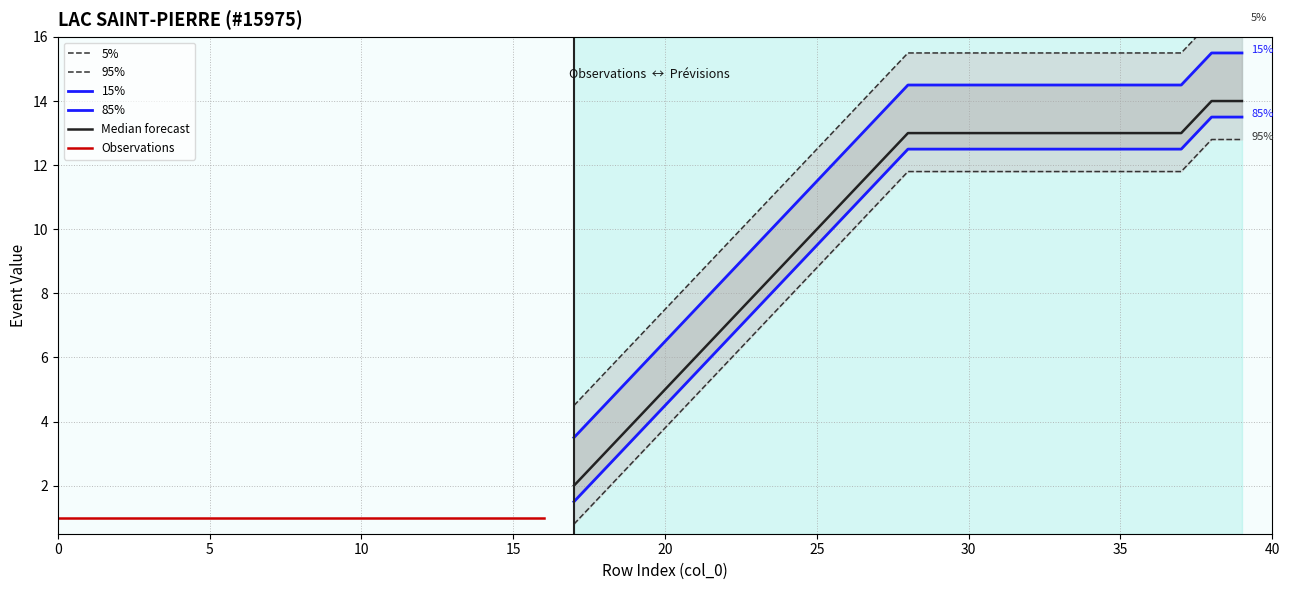

What is the difference between the maximum and minimum values?

13